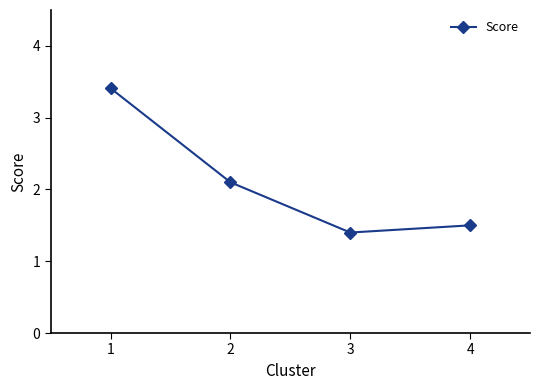

At which category does the data reach its first local valley?

3